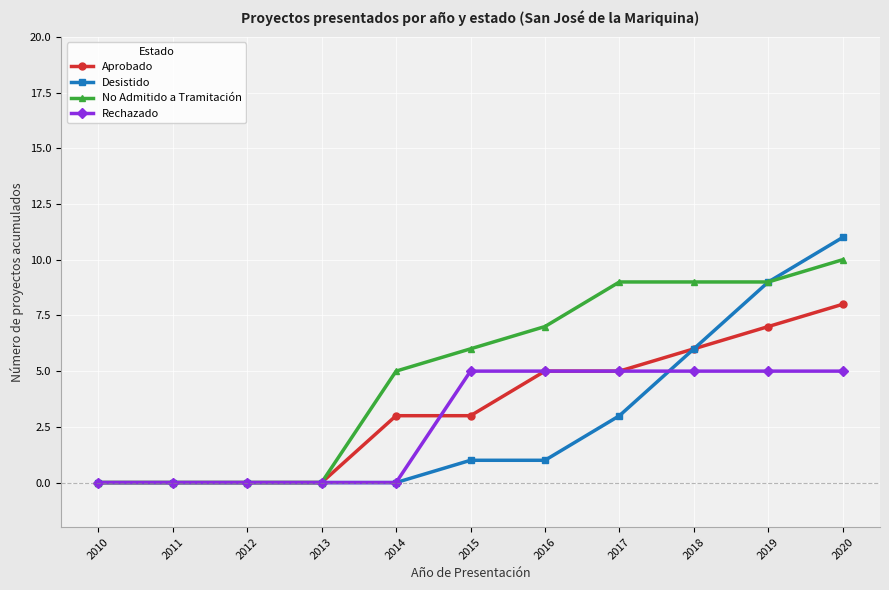

What are all the series names shown in the legend?

Aprobado, Desistido, No Admitido a Tramitación, Rechazado